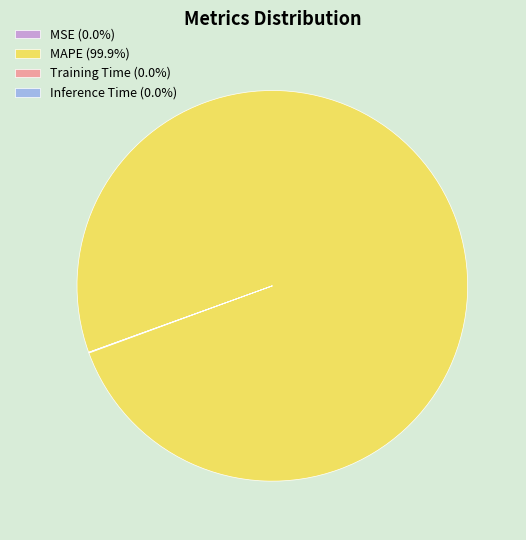

Is there any slice that represents more than half of the pie?

Yes